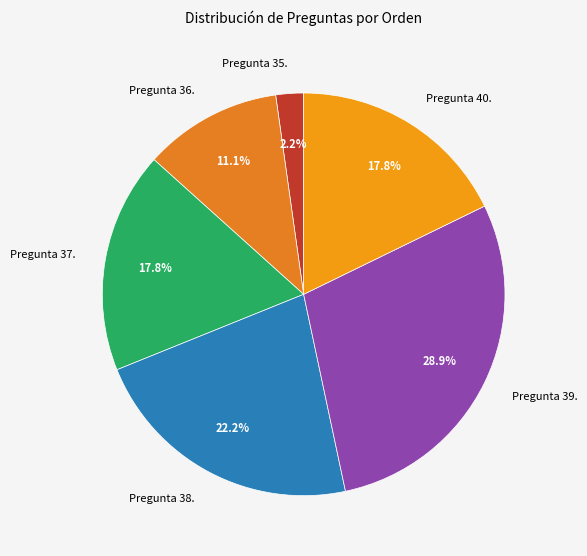

How many slices are in this pie chart?

6